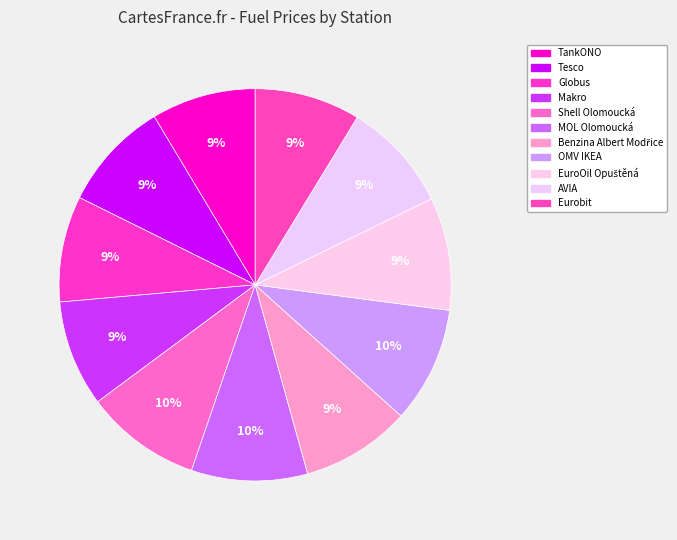

Is there any slice that represents more than half of the pie?

No